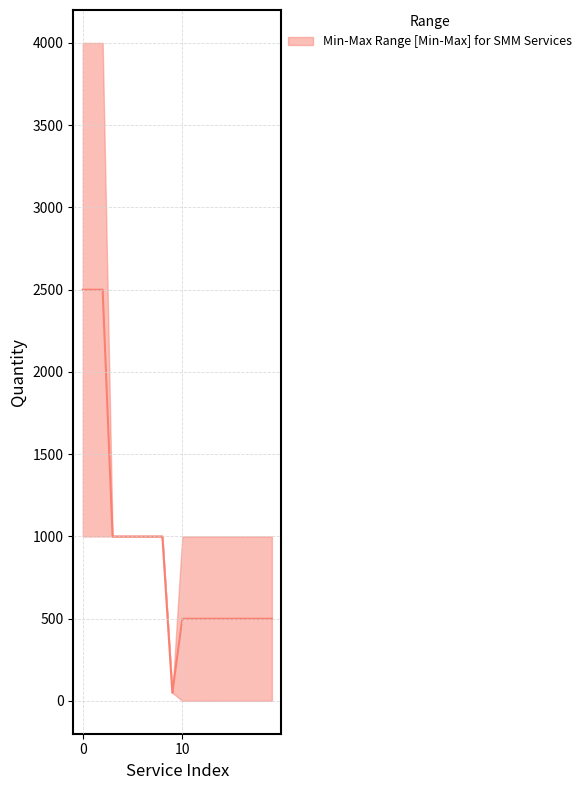

What is the label of the 6th point from the left?

5